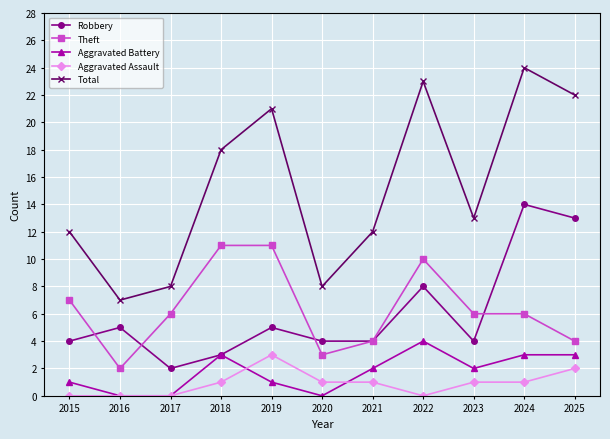

At which category does the chart reach its peak across all series?

2024